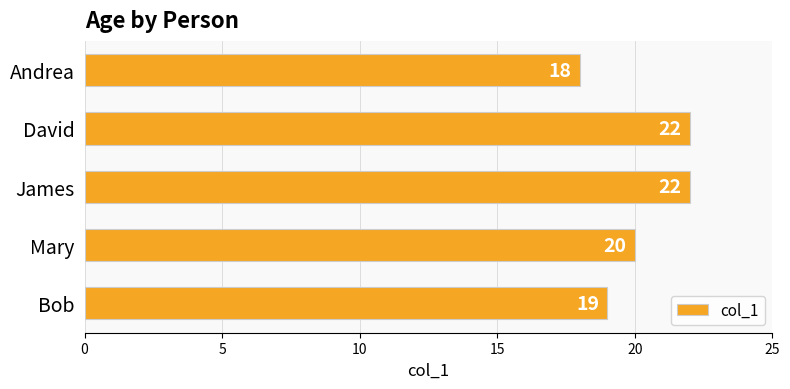

Which category has the lowest value across all series?

Andrea